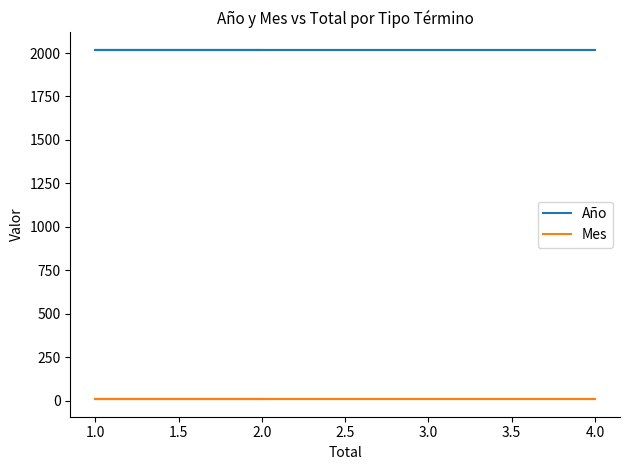

Is it true that Mes equals 4 at 2.0?

False